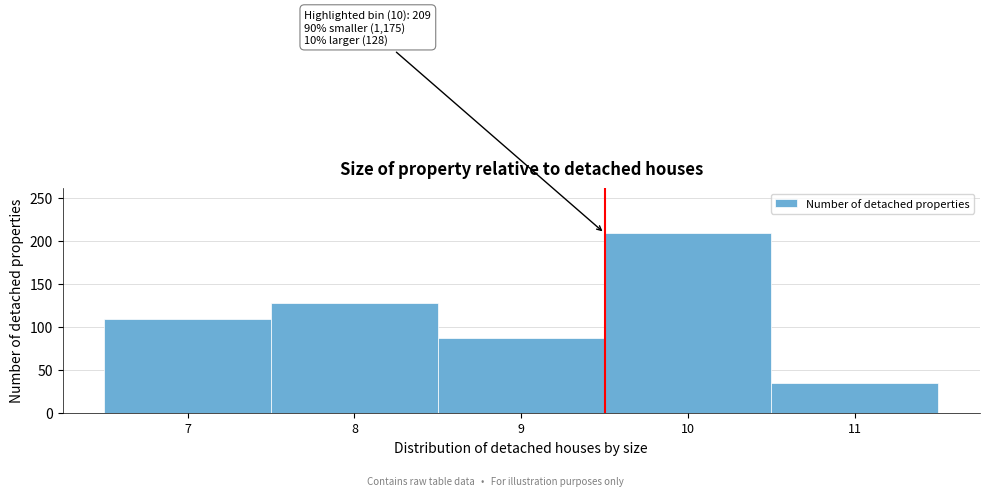

Reading left to right, extract all data points from this chart.

7=109	8=128	9=87	10=209	11=35